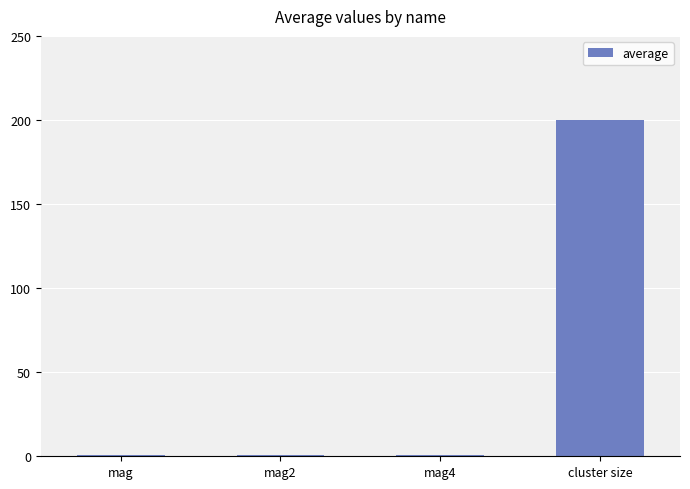

What is the greatest value displayed?

200.0